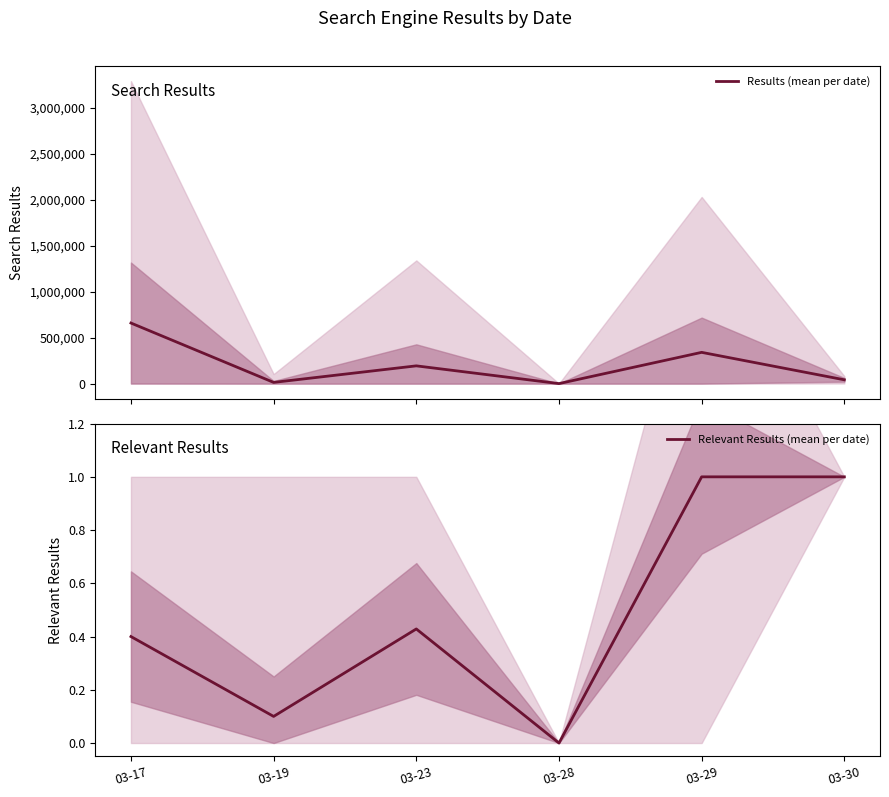

At which label does Results (mean per date) first exceed 193192?

03-17